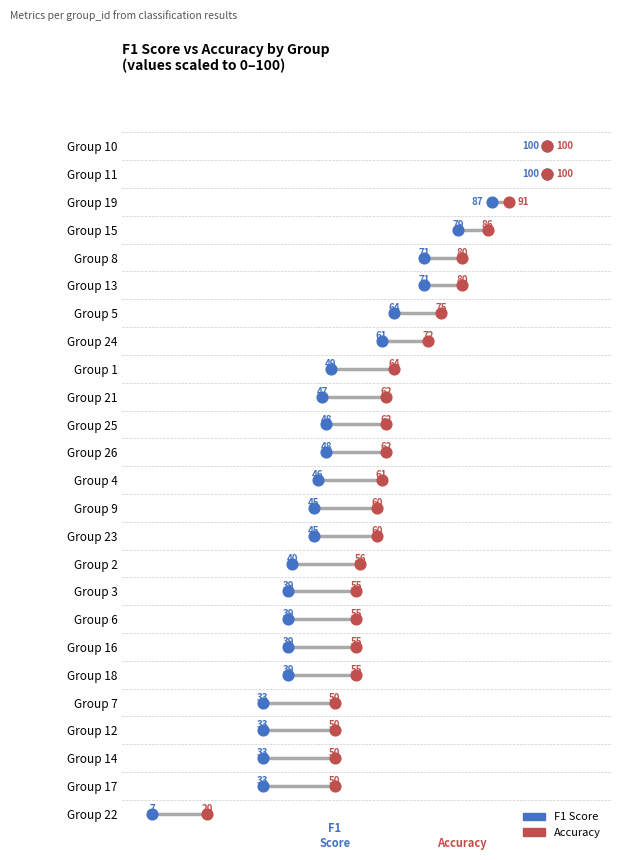

What are all the series names shown in the legend?

F1 Score, Accuracy